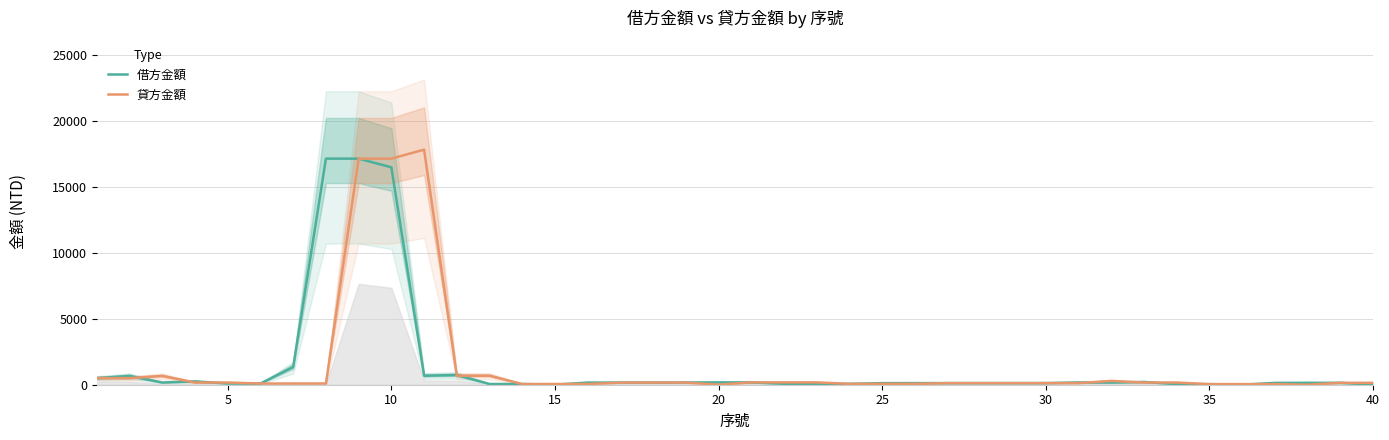

At how many categories does at least one series exceed 3919?

4